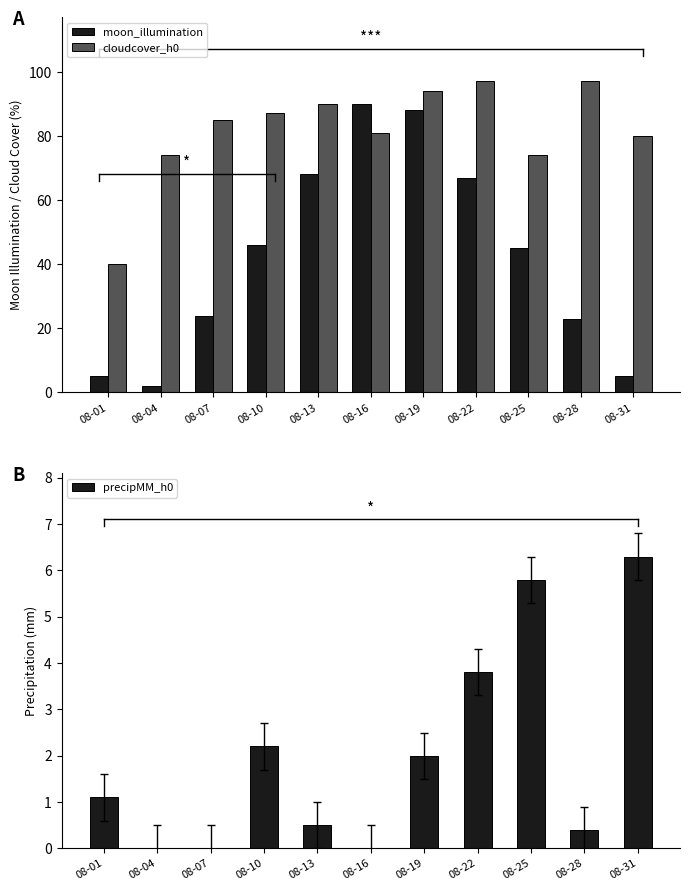

Are the bars horizontal?

No